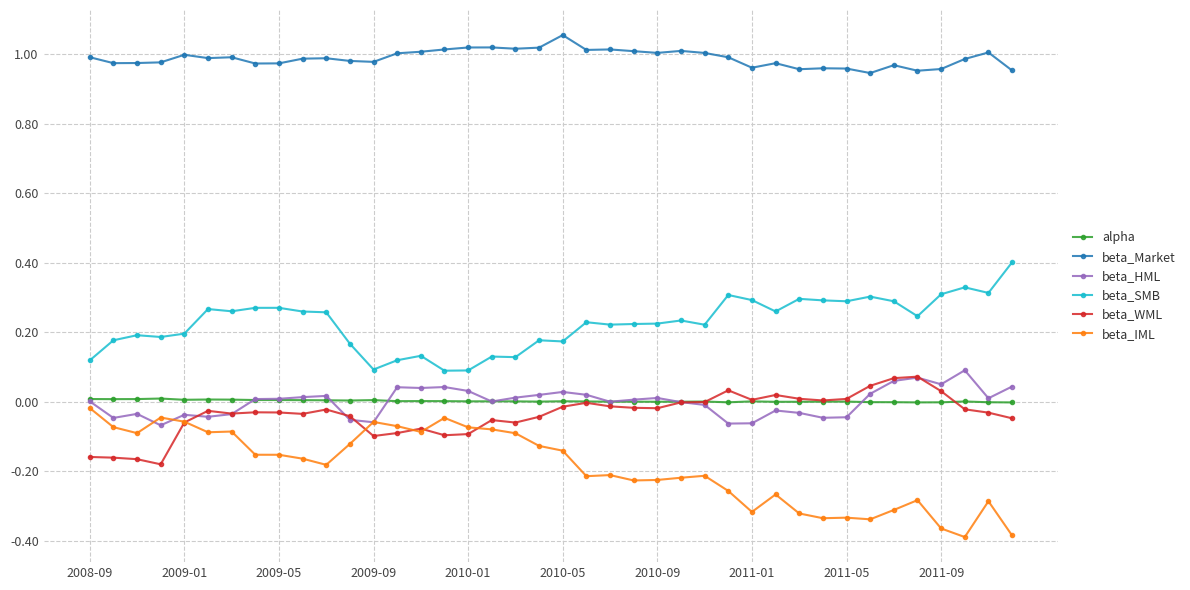

After their last crossing, which series has the higher values: beta_HML or beta_IML?

beta_HML